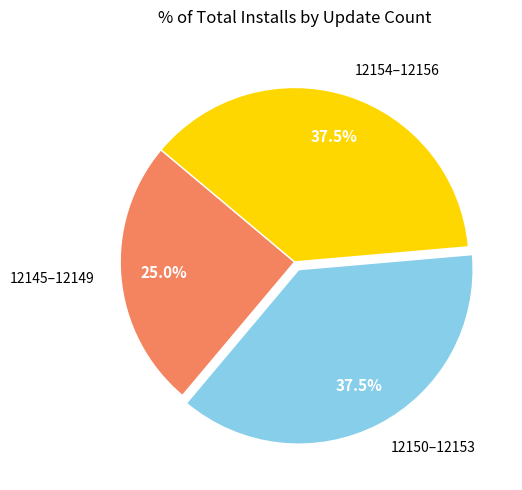

Approximately how many times larger is the value at 12150–12153 compared to 12145–12149?

1.5